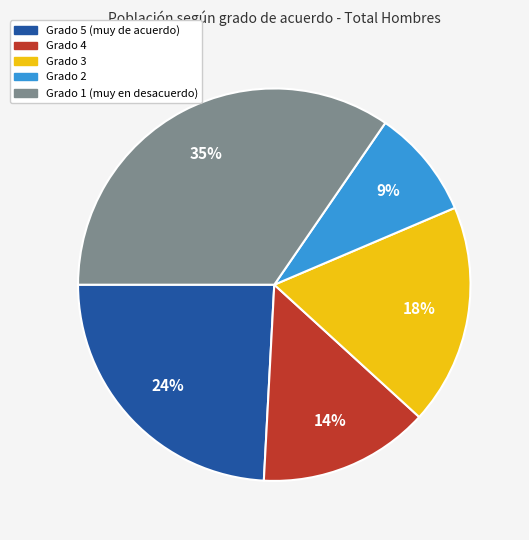

What is the ratio of the value at Grado 3 to the value at Grado 4?

1.3